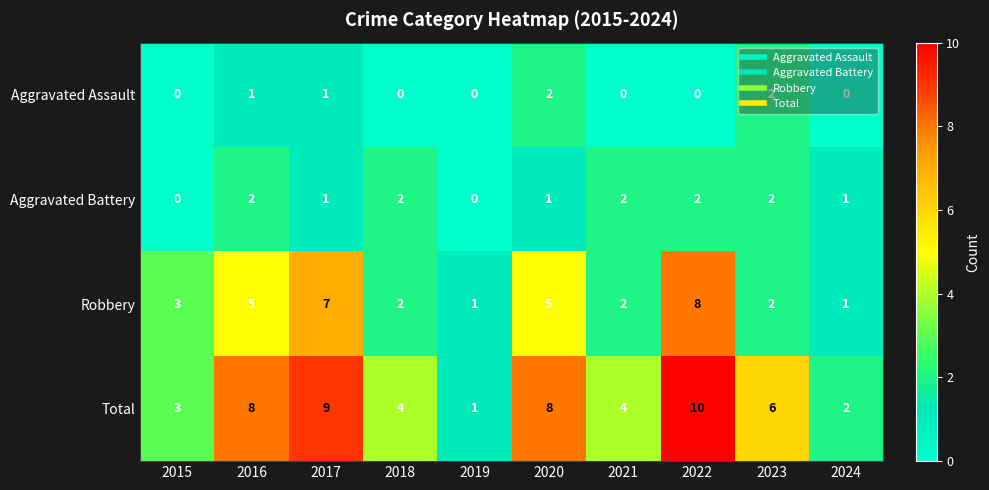

Count the Aggravated Battery values in the range 1 to 2.

8